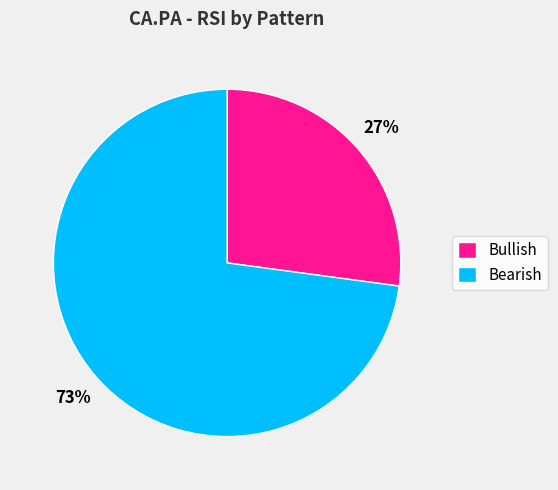

To the nearest percent, what portion does Bullish represent?

27%